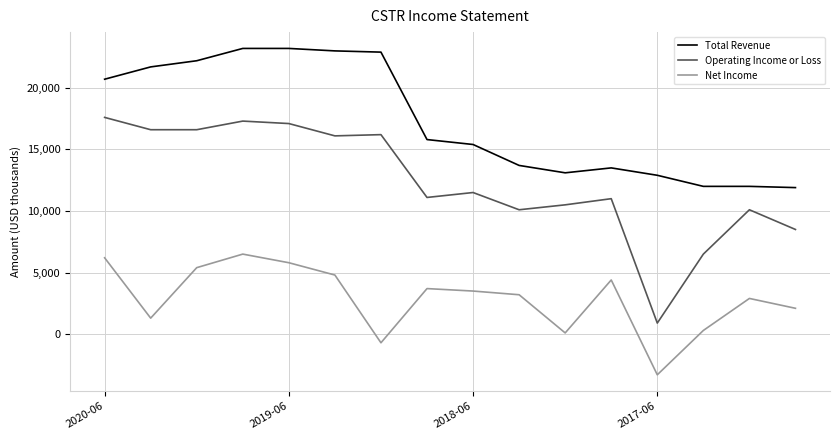

What is the difference between the maximum and minimum values in the Net Income series?

9800